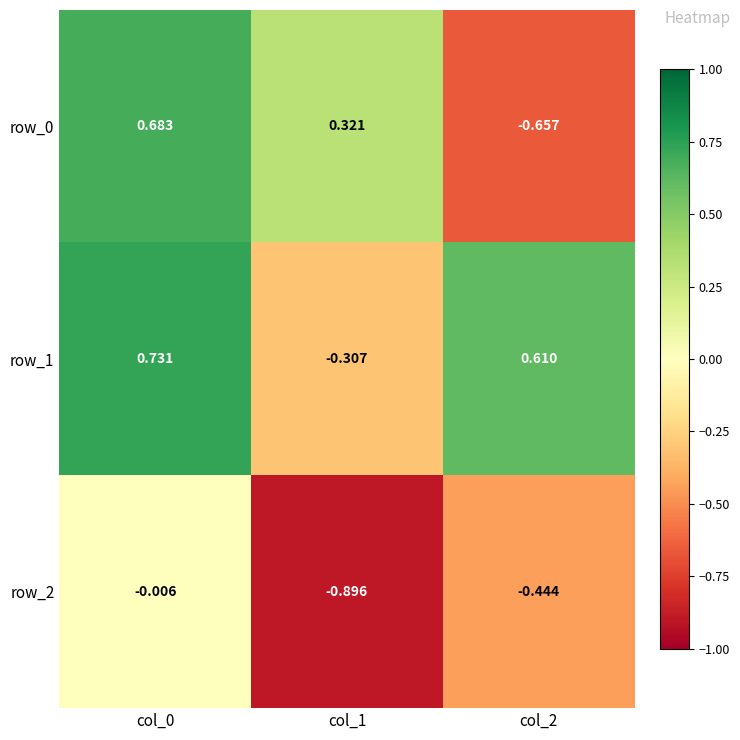

How many data points in row_1 are above 0?

2